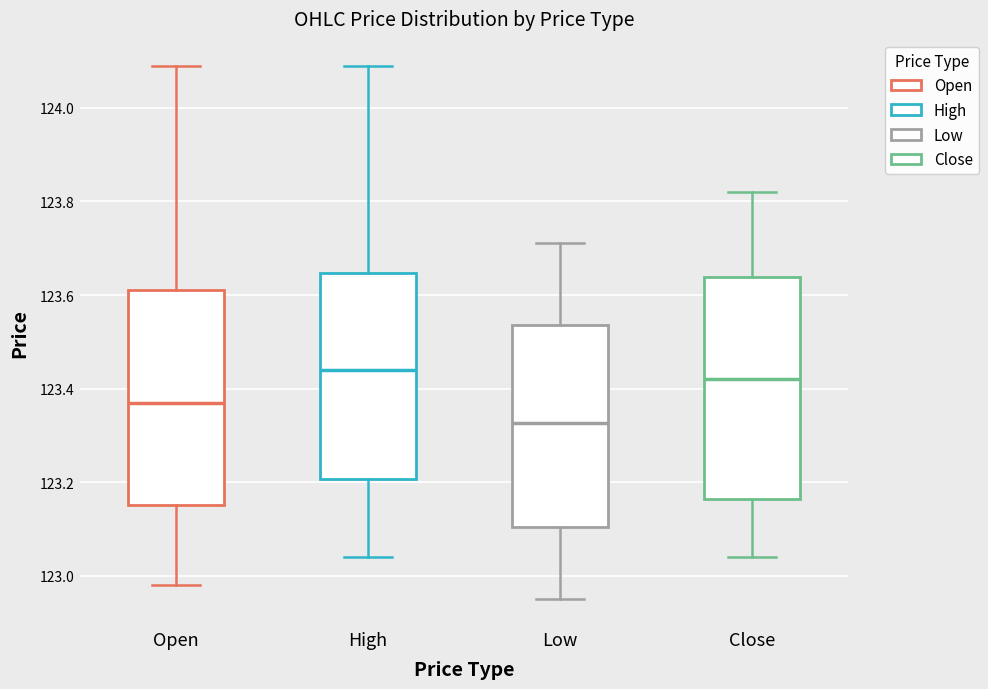

Reading left to right, read every box against the y-axis: the position of its median line, the range the box covers, and the ends of its whiskers. The values are not printed on the chart, so give them approximately, as read against the axis.

Open: median 123.38, box 123.16 to 123.62, whiskers 122.98 to 124.10
High: median 123.44, box 123.20 to 123.64, whiskers 123.04 to 124.10
Low: median 123.32, box 123.10 to 123.54, whiskers 122.96 to 123.72
Close: median 123.42, box 123.16 to 123.64, whiskers 123.04 to 123.82